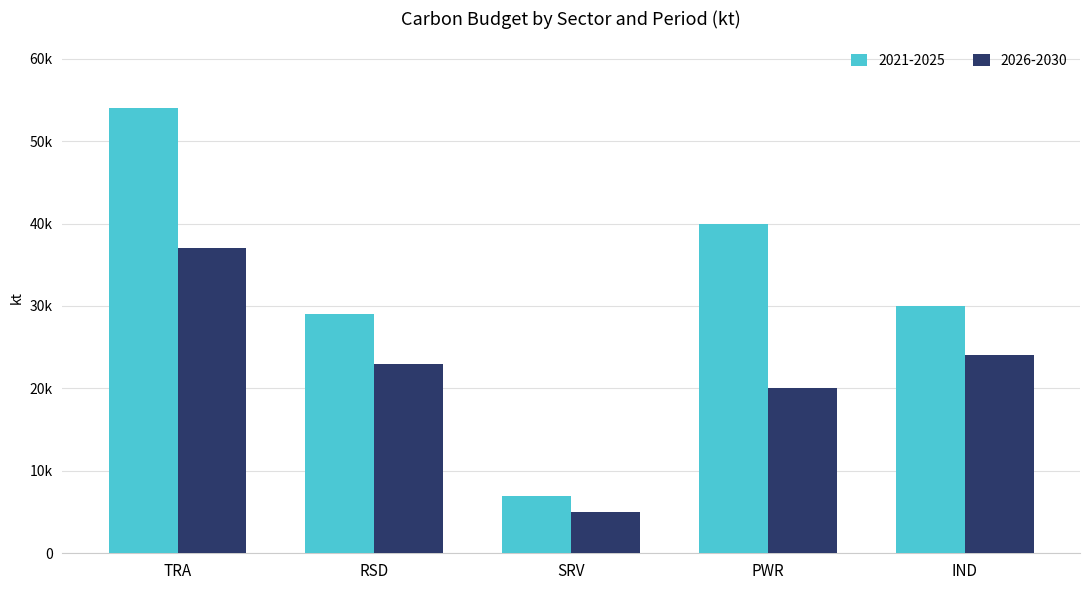

Are the bars horizontal?

No